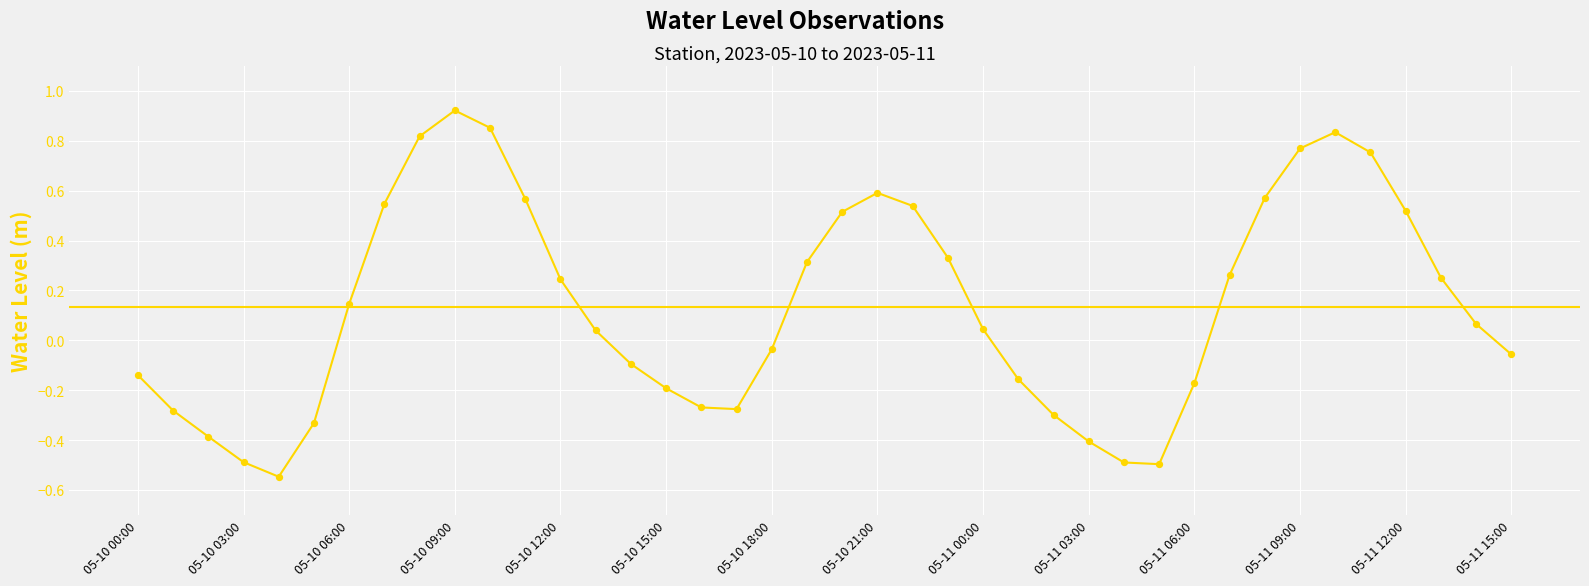

What is the difference between the maximum and minimum values?

1.5